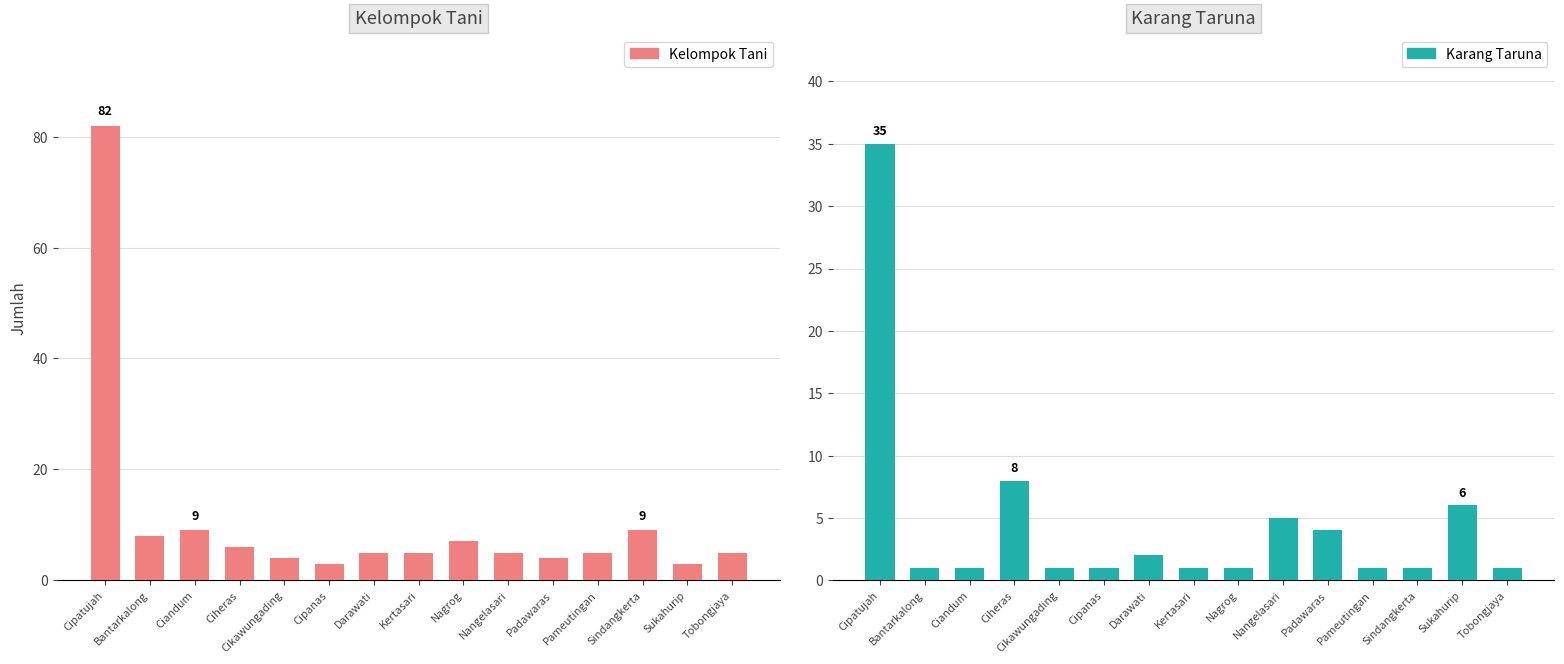

Which series has the largest total across all categories?

Kelompok Tani